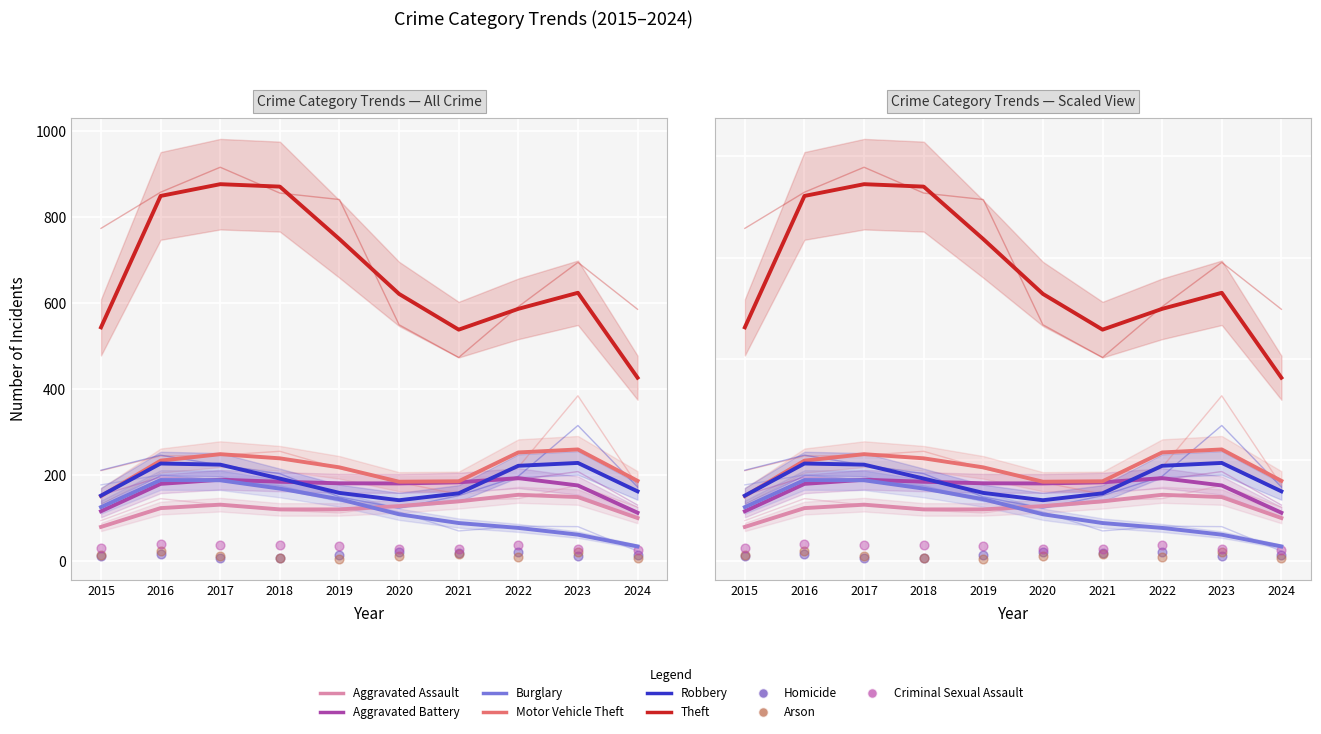

At which category is the sum across all series the highest?

2017